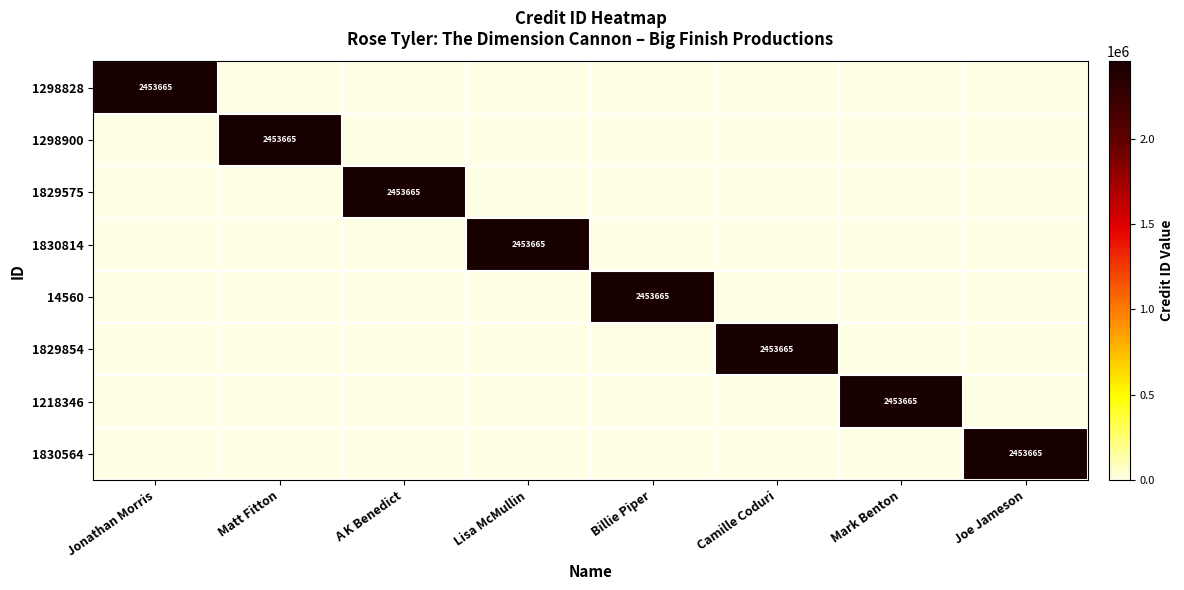

At how many categories does at least one series exceed 68758?

8